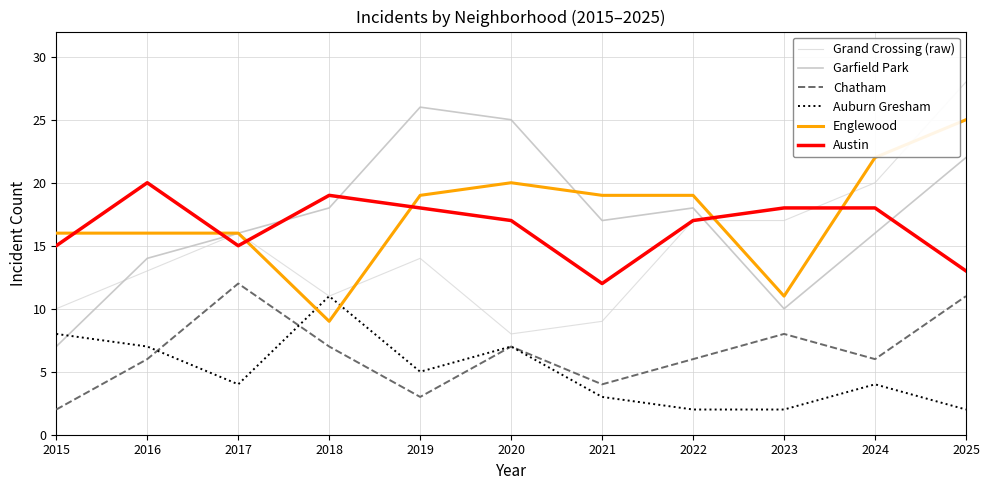

How many Chatham values are between 4 and 8?

7